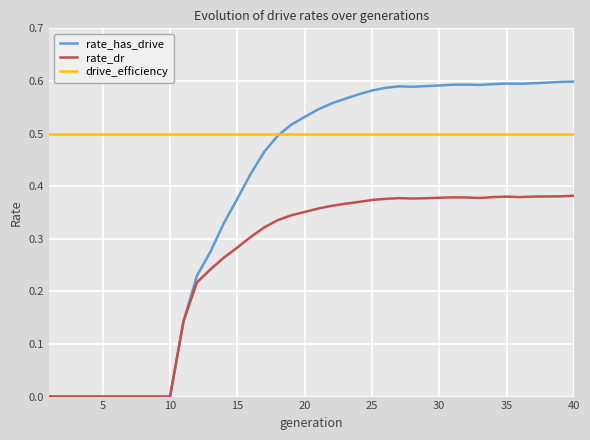

True or false: rate_dr and drive_efficiency cross at least once.

False